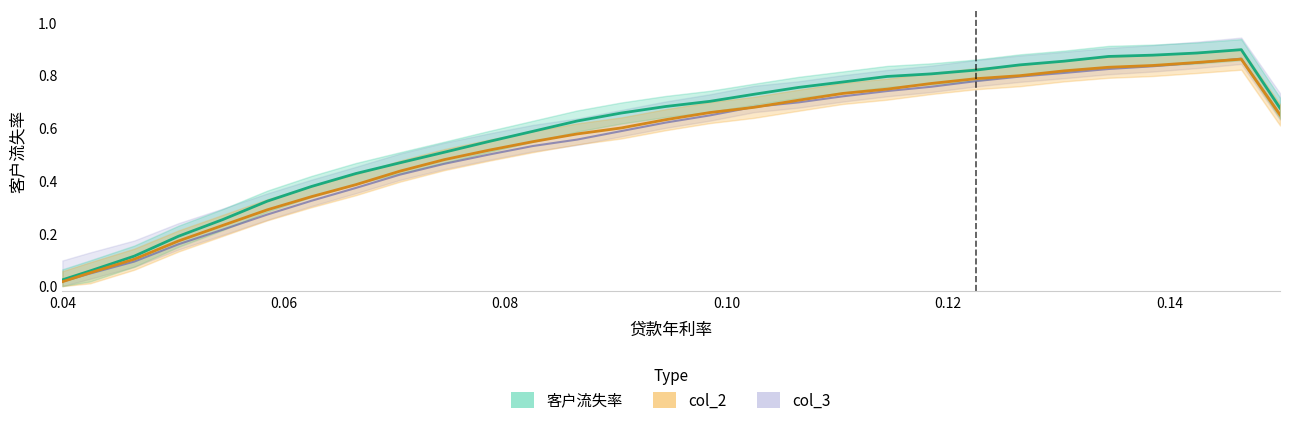

True or false: 客户流失率 and col_3 intersect in this chart.

False